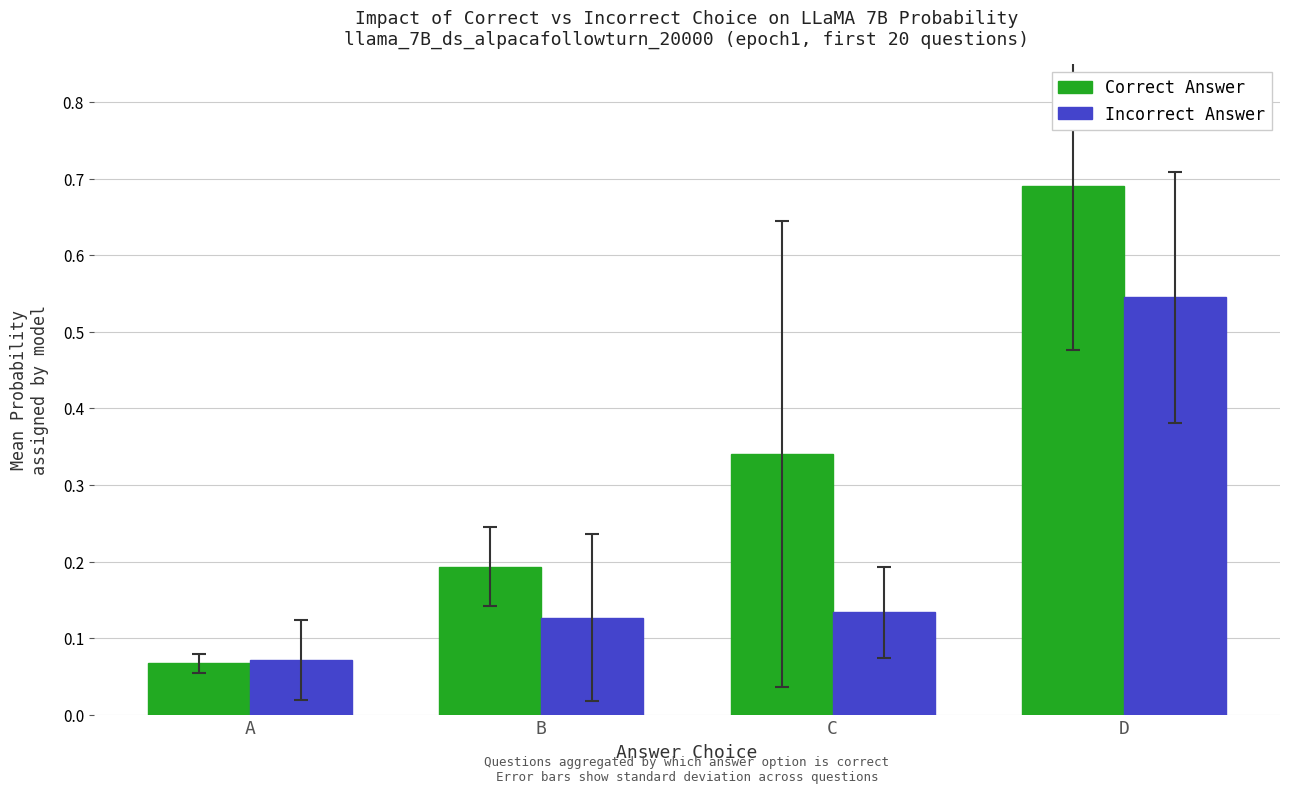

Where is Correct Answer nearest to the value 0?

A